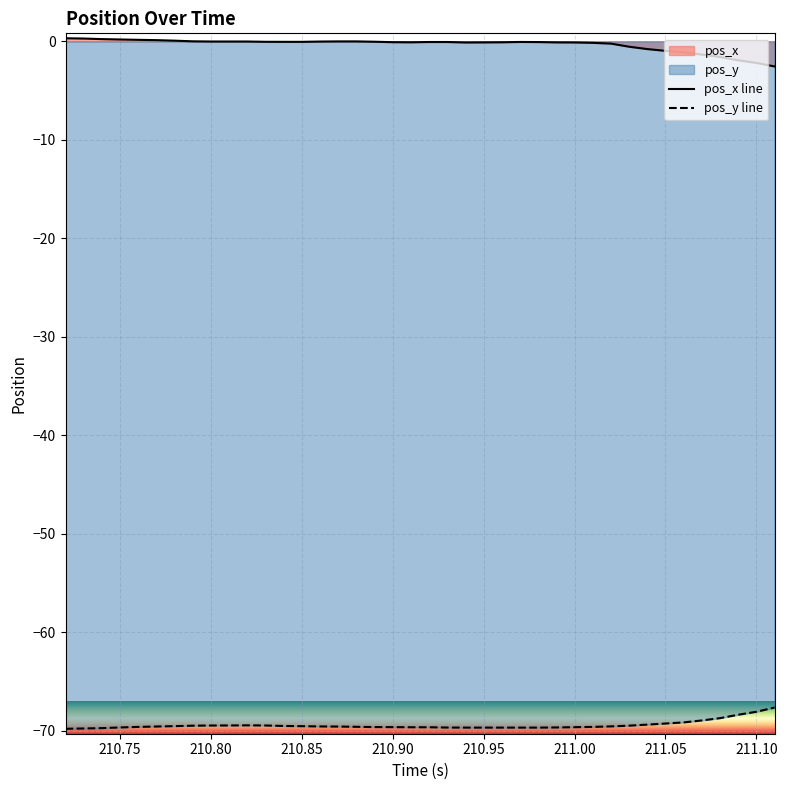

What value does the pos_y line series have at 210.75?

-69.7